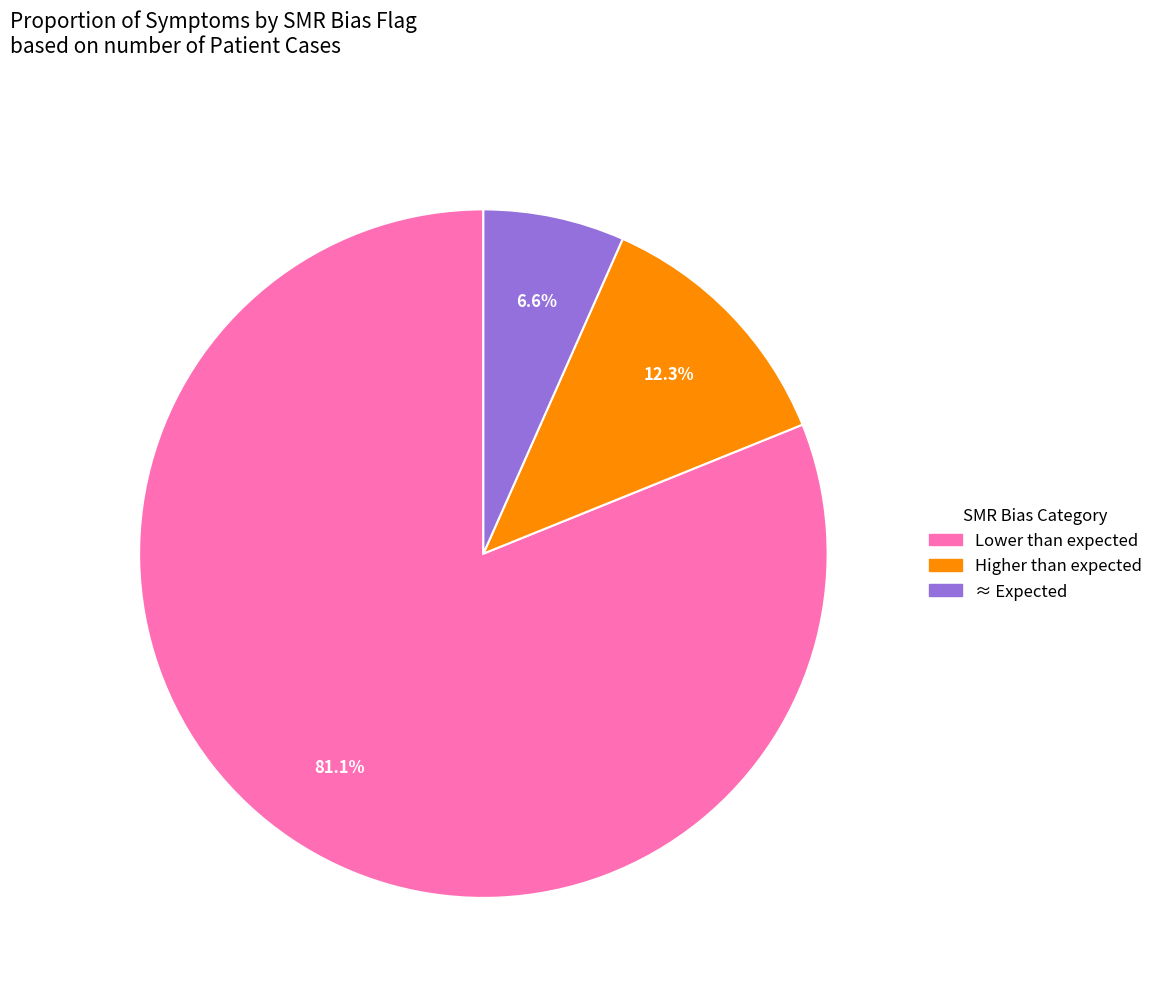

Which category has the smallest portion of the pie?

≈ Expected